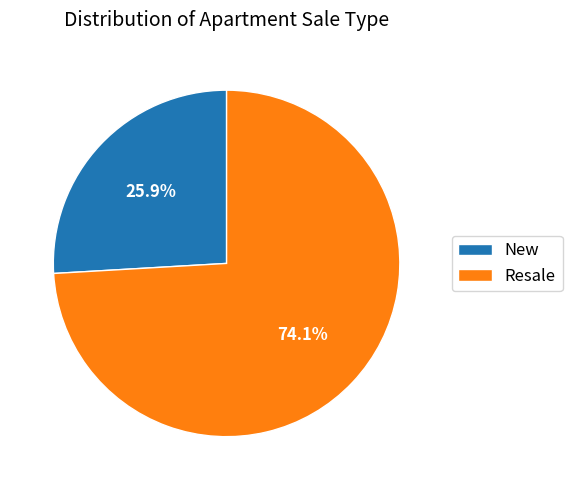

Count the number of slices in the pie.

2